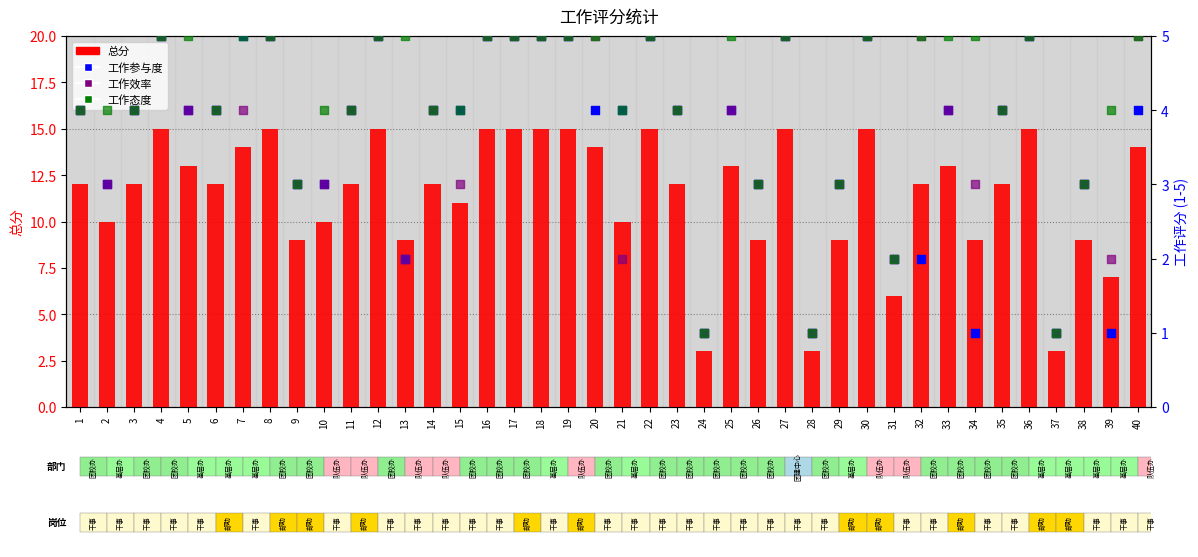

At which category is the sum across all series the highest?

4